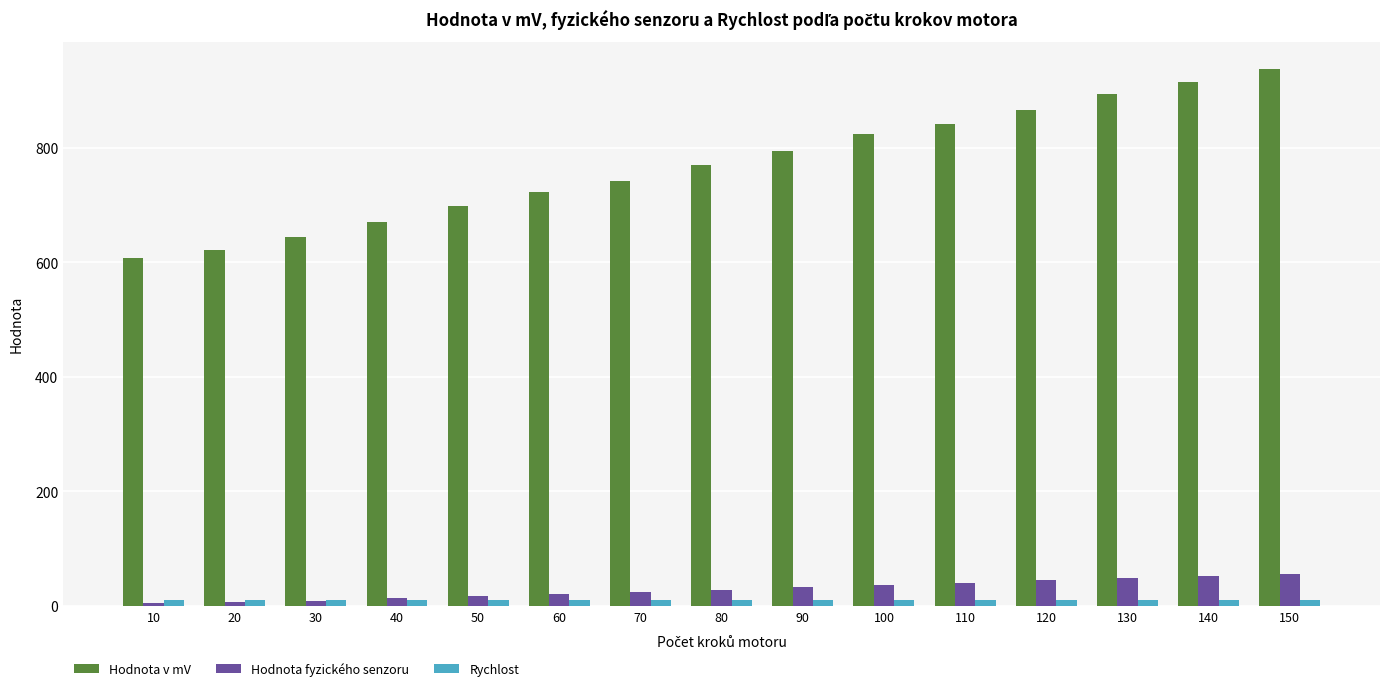

Is it true that Hodnota fyzického senzoru equals 17.0 at 50?

True